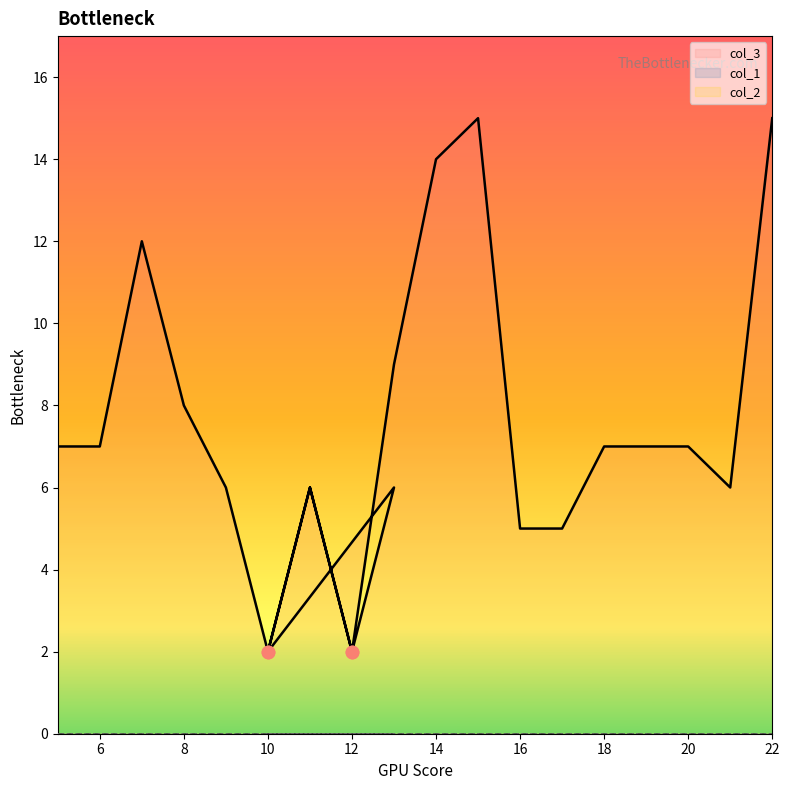

Which series has the widest spread of Y values?

col_3